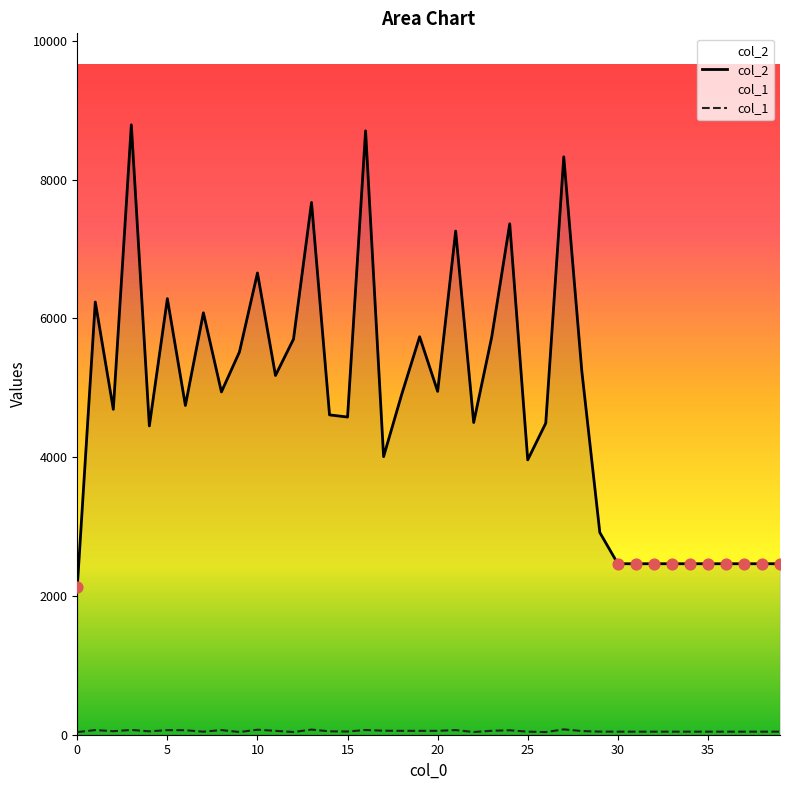

Which series has the largest Y range (max minus min)?

col_2